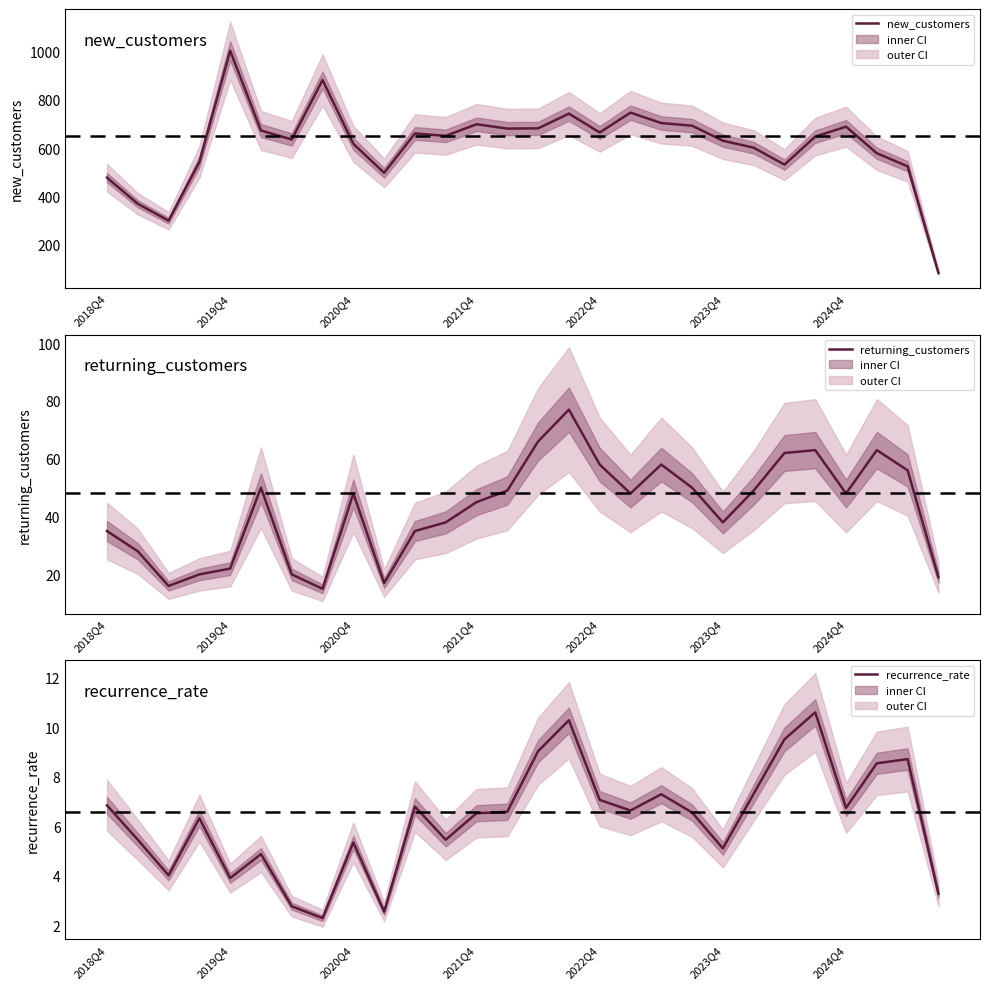

What is the difference between the highest and lowest values at 27?

80.7